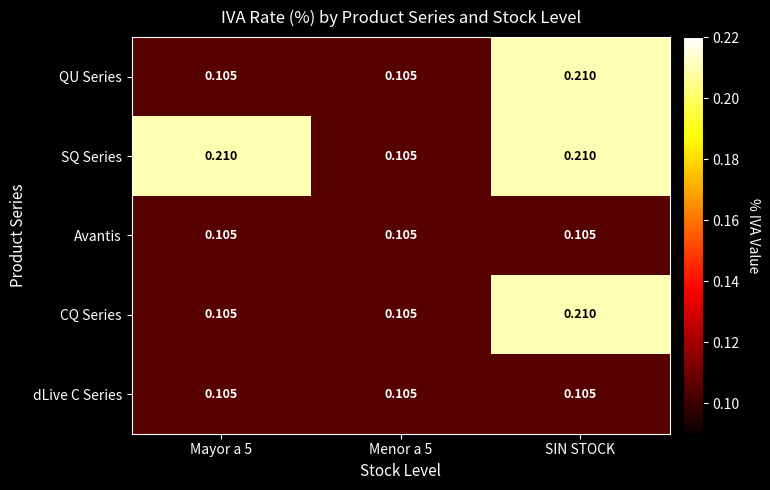

Between Mayor a 5 and Menor a 5, which series saw the biggest shift?

SQ Series